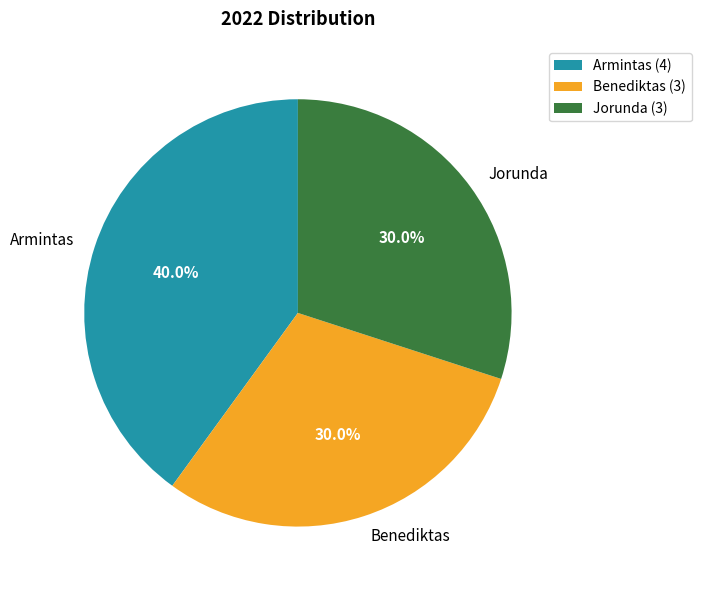

What percentage do Armintas and Jorunda together represent?

70.0%